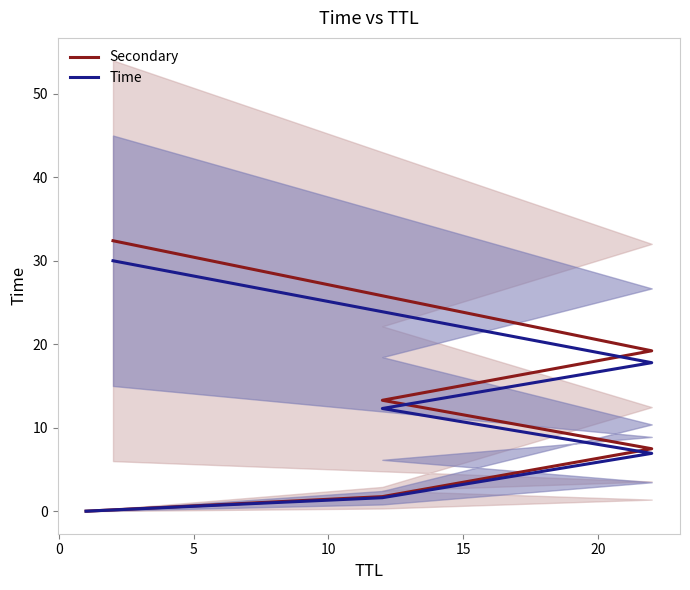

At 5, list the series in order from largest to smallest.

Secondary, Time